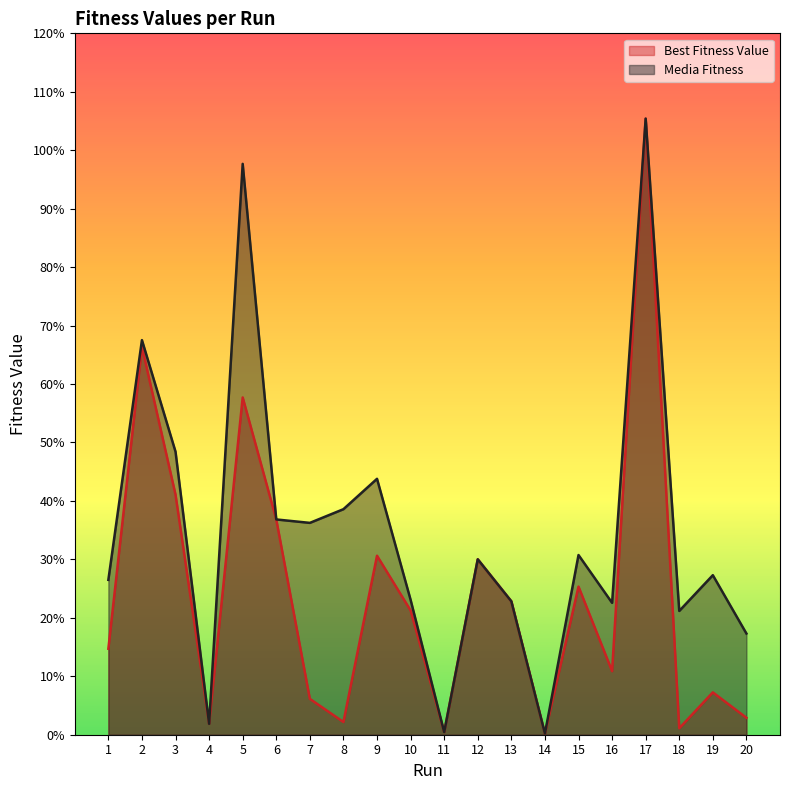

Does the chart have visible grid lines?

No